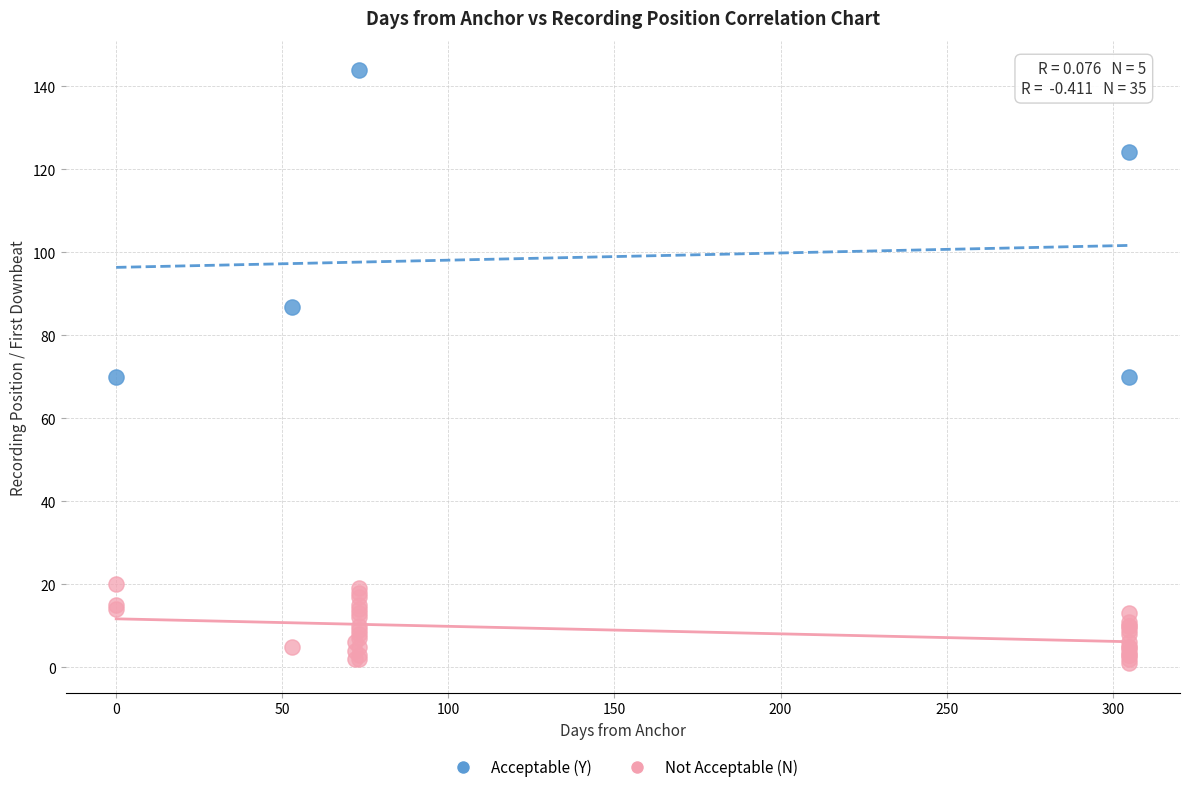

Which series reaches the minimum Y coordinate?

Not Acceptable (N)